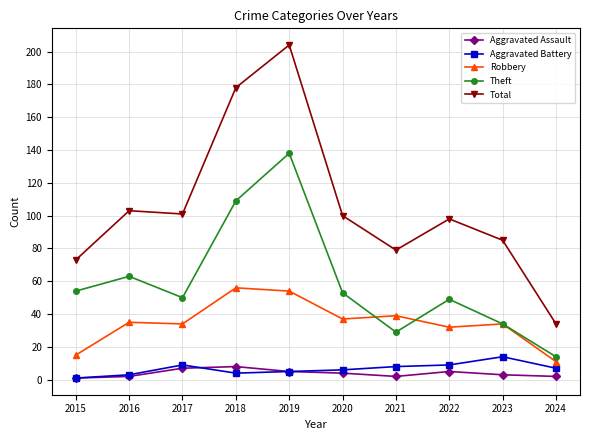

How many lines are shown in the chart?

5